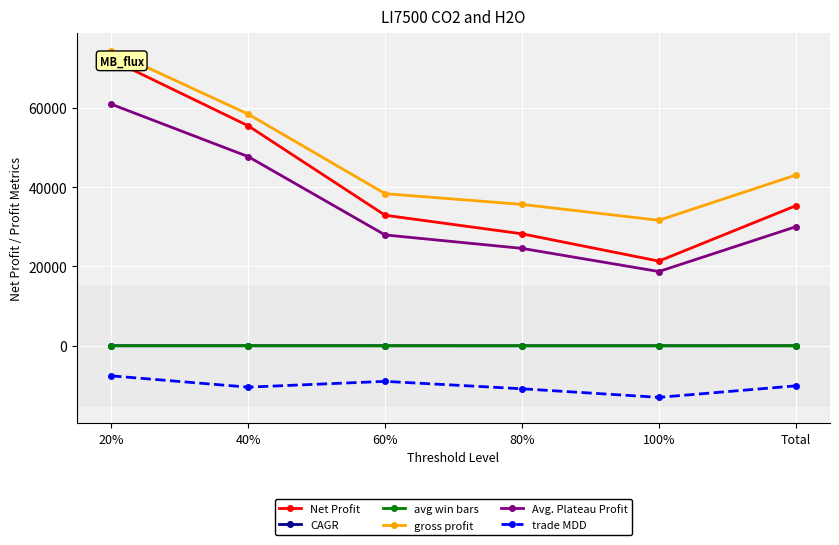

How many interior local valleys does the avg win bars series have?

1